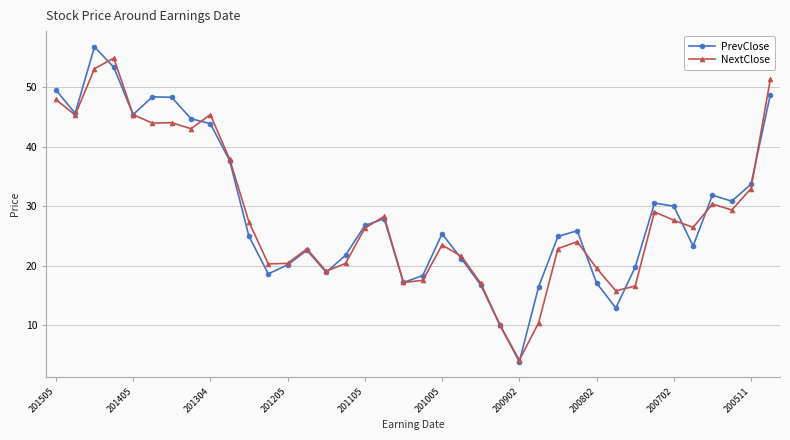

What is the minimum value for NextClose?

4.2